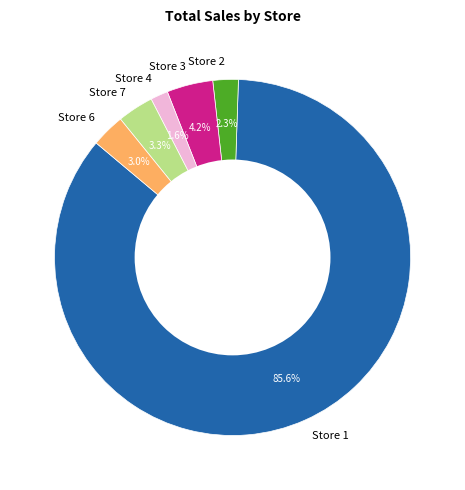

Is there any slice that represents more than half of the pie?

Yes